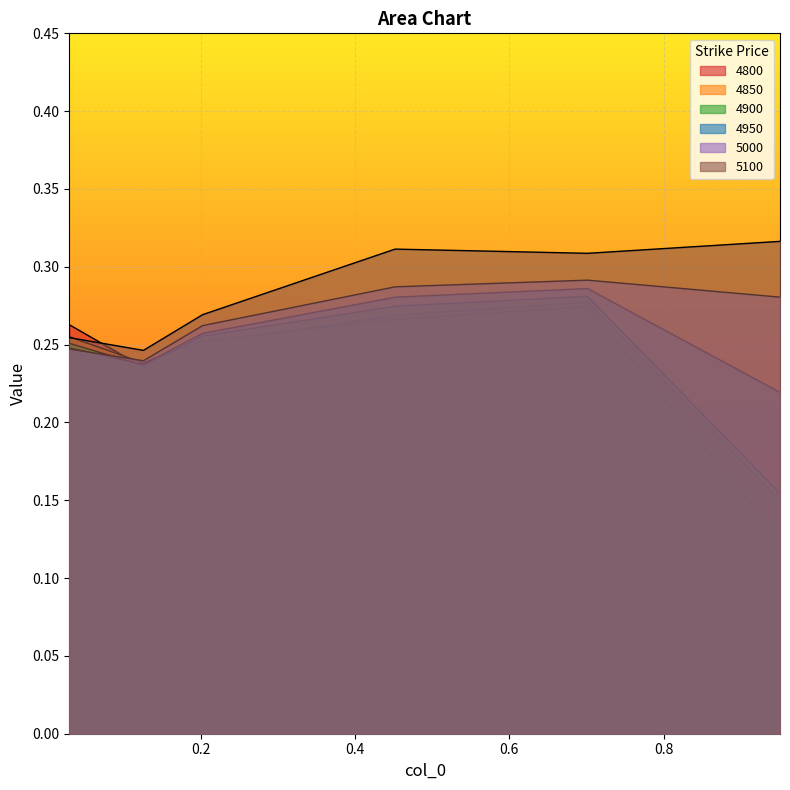

Which series has the widest spread of values?

4850